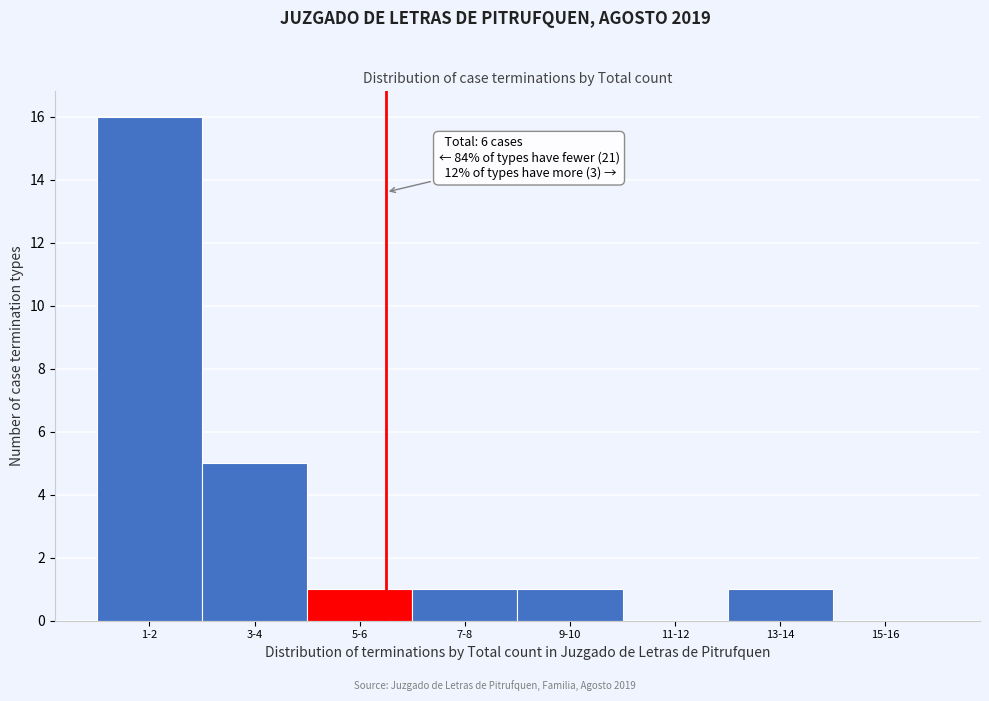

Reading left to right, list all the values displayed in this chart.

1-2=16	3-4=5	5-6=1	7-8=1	9-10=1	11-12=0	13-14=1	15-16=0